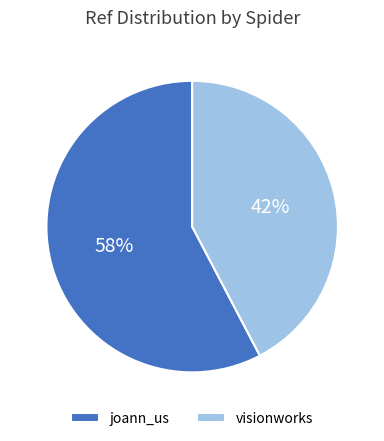

Which slice is the largest?

joann_us